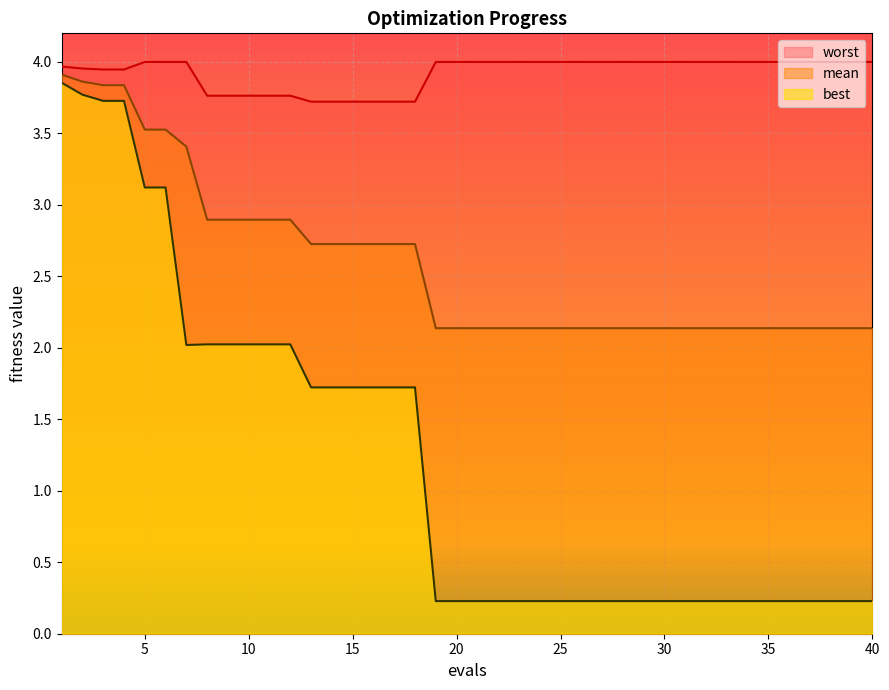

Count the number of categories in the chart.

40